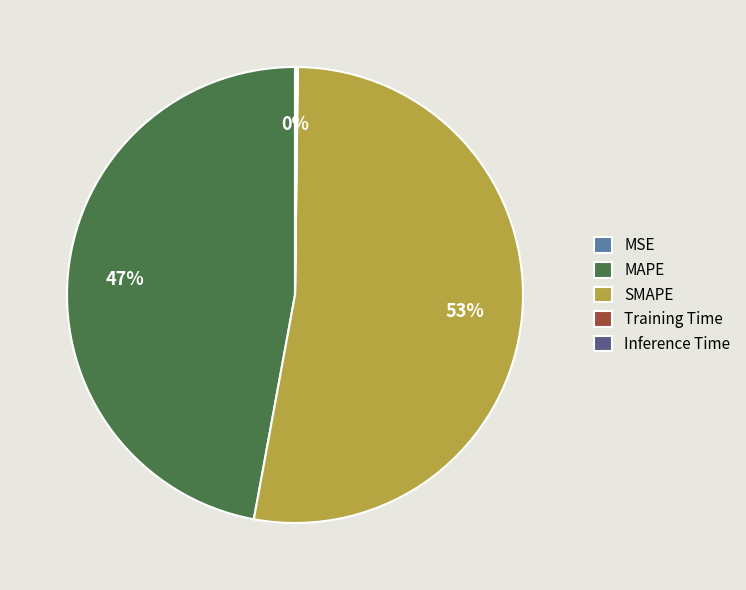

To the nearest percent, what percentage of the pie is MAPE?

47%